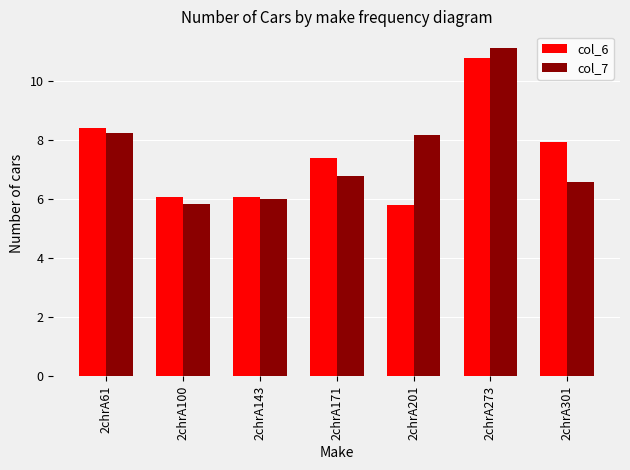

Rank the series at 2chrA273 from lowest to highest value.

col_6, col_7